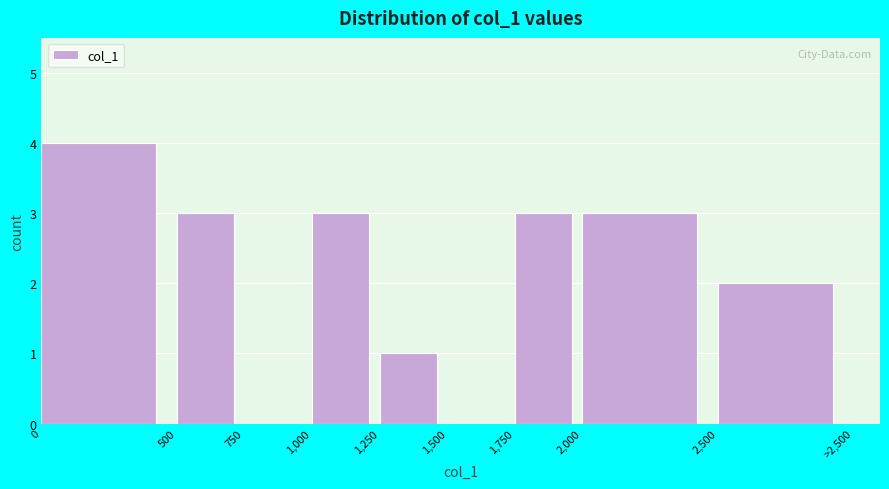

Reading right to left, extract all data points from this chart.

2,500=2	2,000=3	1,750=3	1,500=0	1,250=1	1,000=3	750=0	500=3	0=4